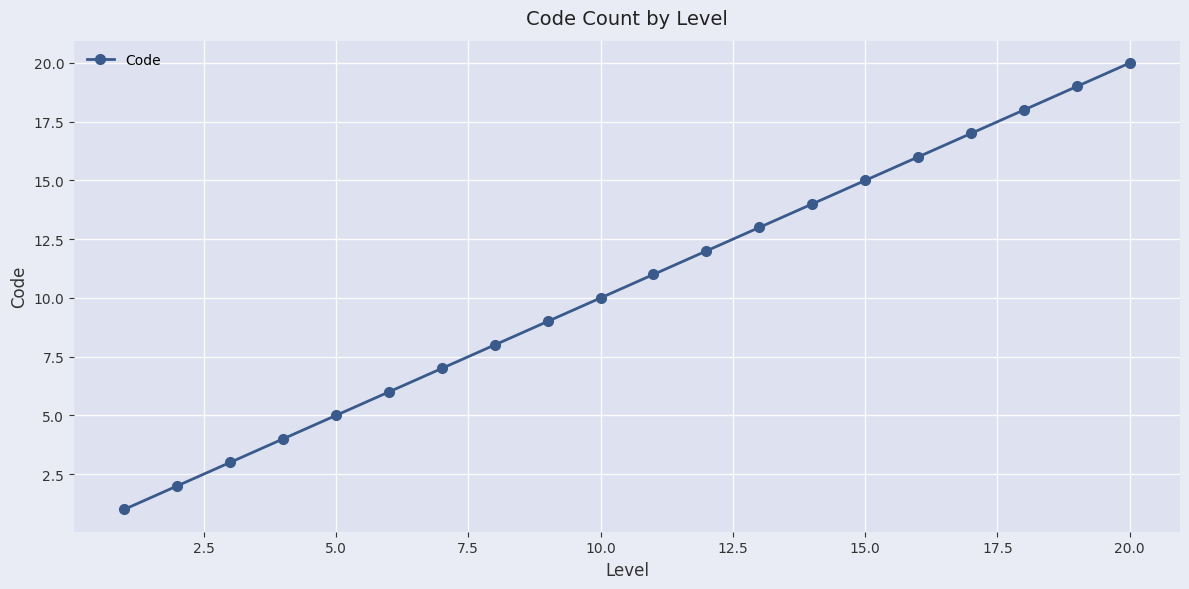

What is the sum of all values?

210